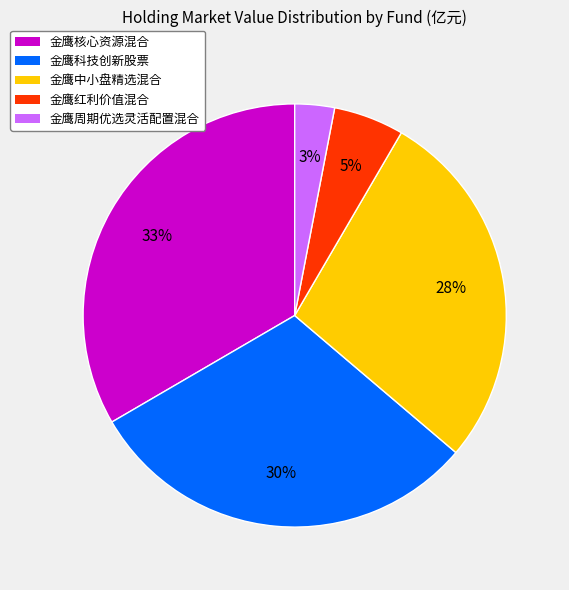

Is there any slice that represents more than half of the pie?

No